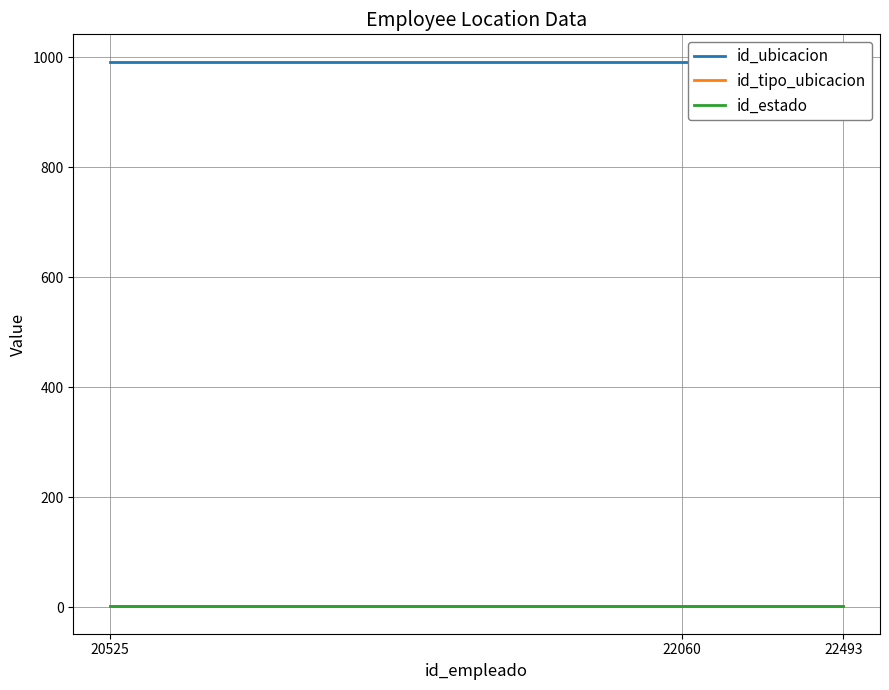

At which category does the chart reach its peak across all series?

20525